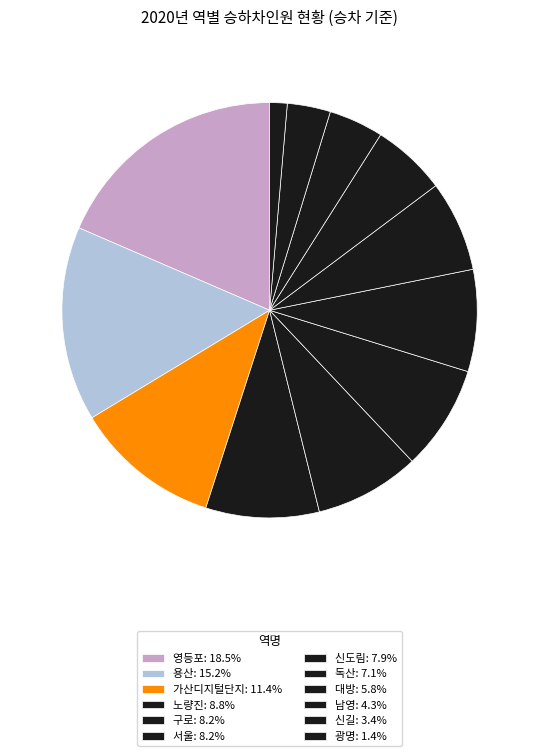

How many segments does this pie chart have?

12